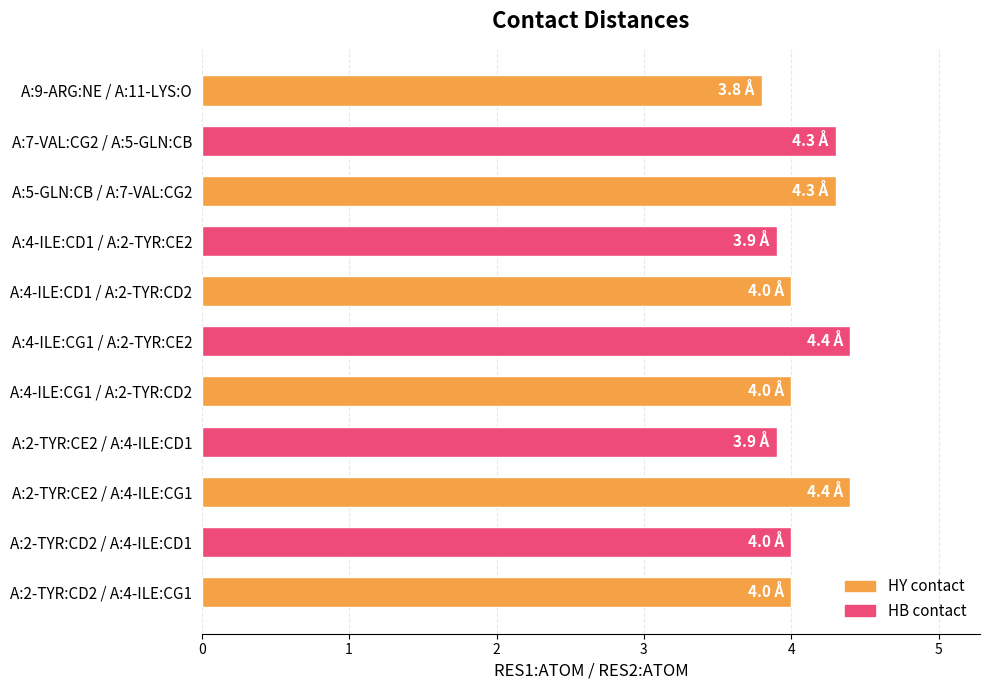

Is it true that the value at A:2-TYR:CD2 / A:4-ILE:CG1 is 6.6?

False